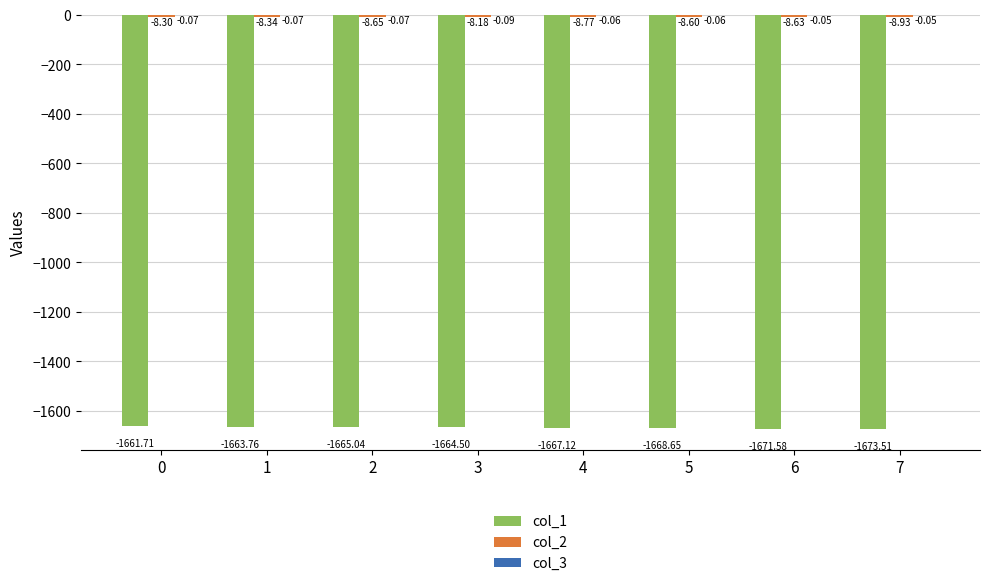

Which series changed the most between 5 and 7?

col_1